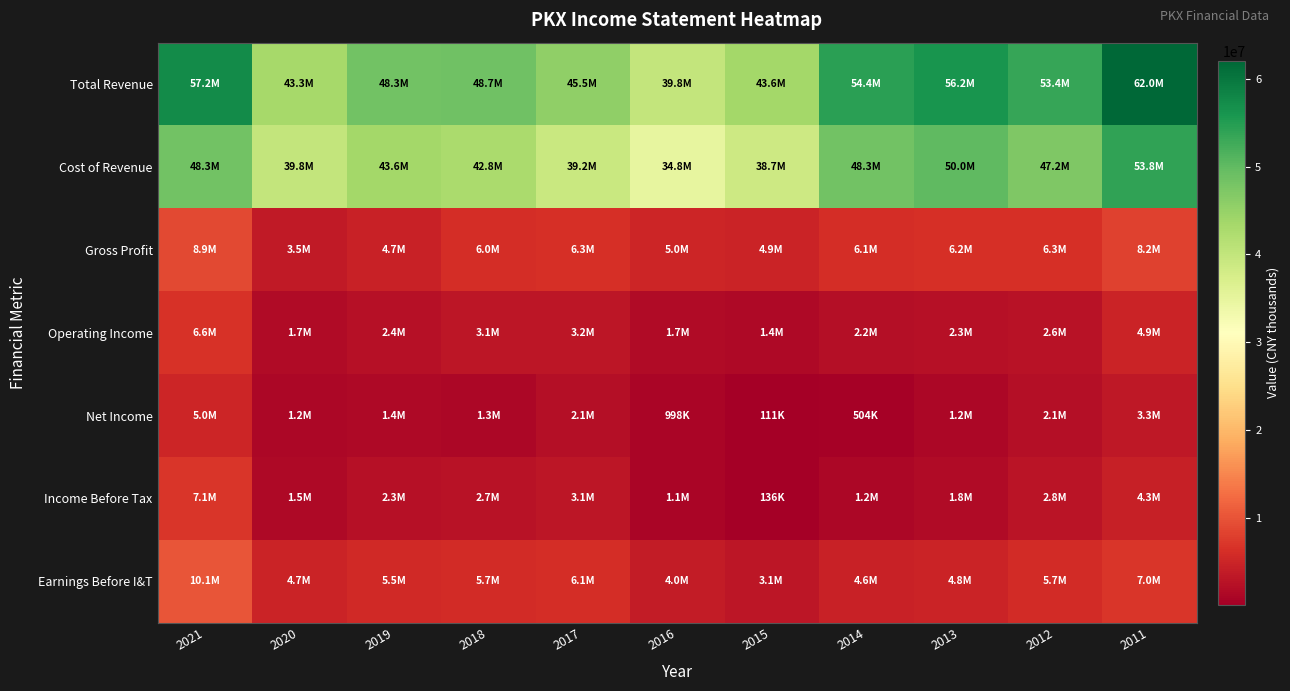

At how many categories does at least one series exceed 10238602?

11